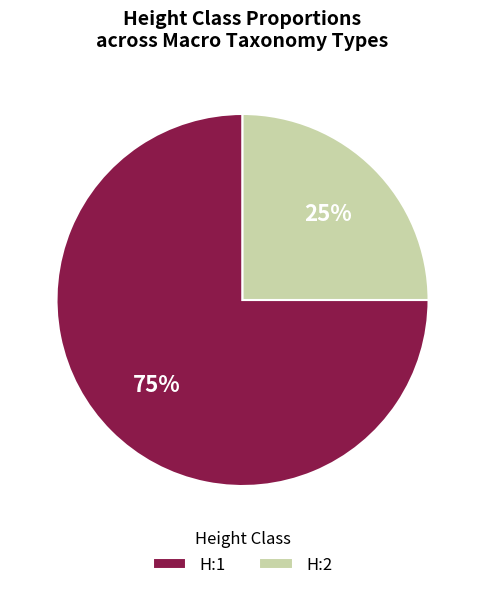

Is the sum of H:2 and H:1 greater than half?

Yes